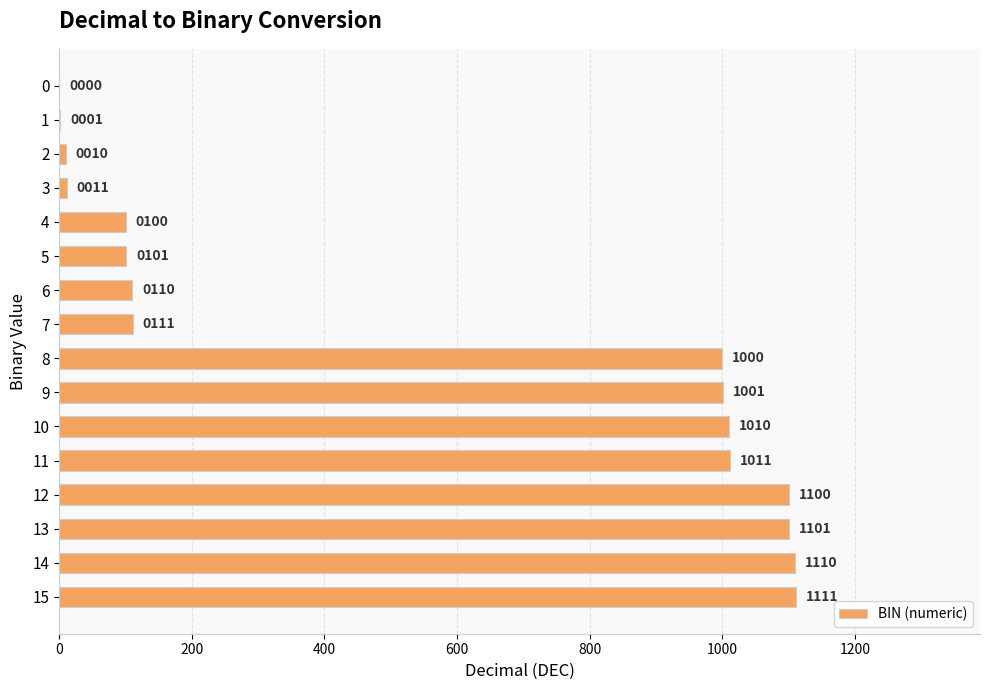

The chart shows a value of 1339 at 9. True or false?

False